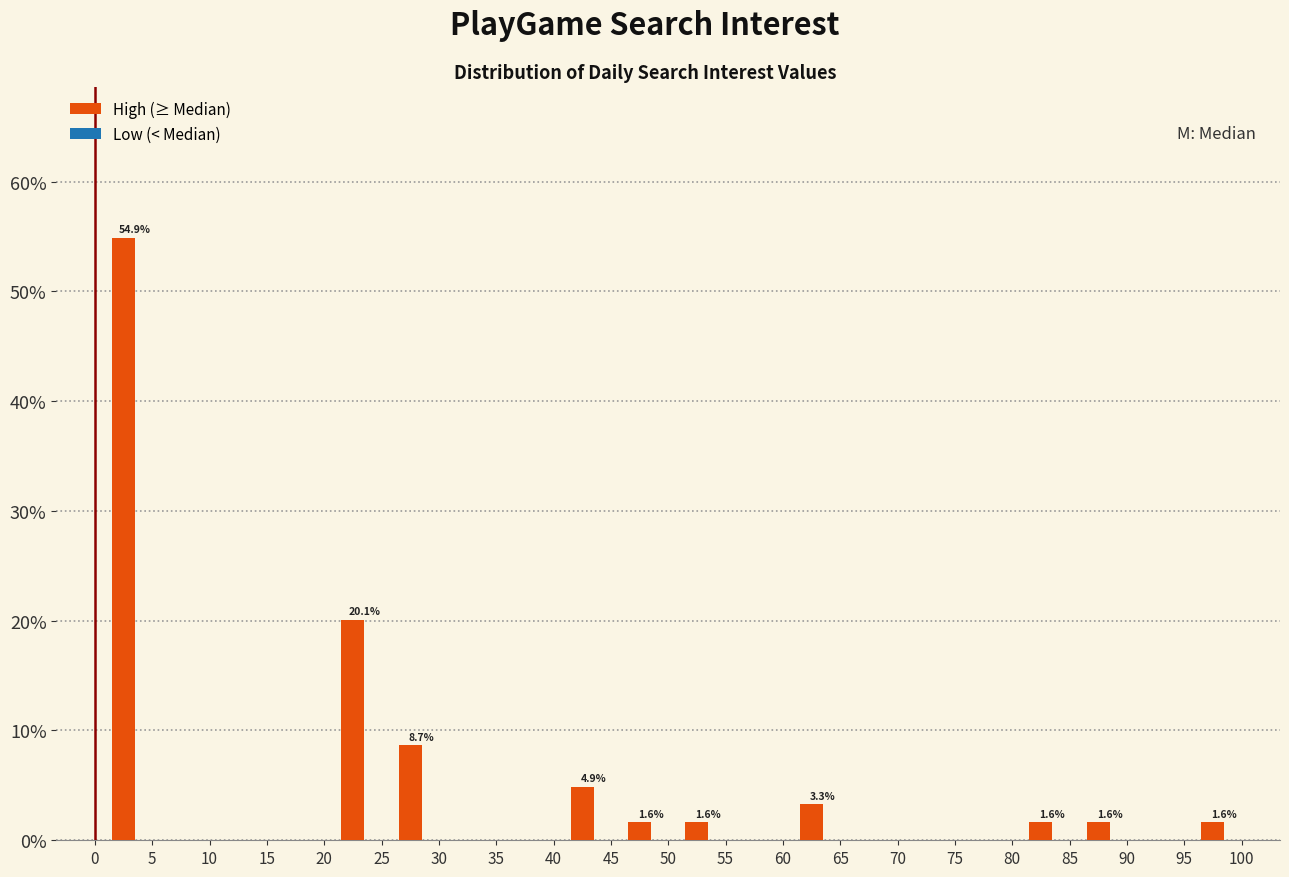

Which range on the x-axis has the tallest bar?

0 to 5